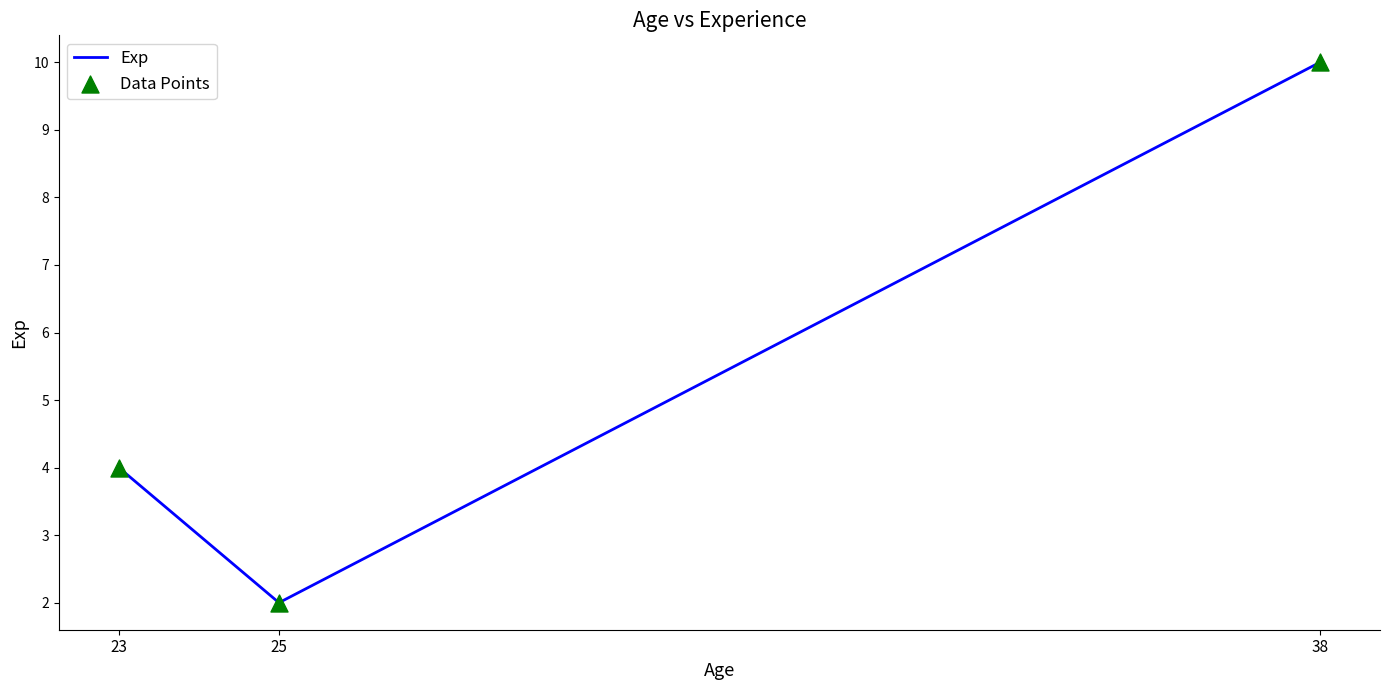

At which category does the chart reach its minimum across all series?

25